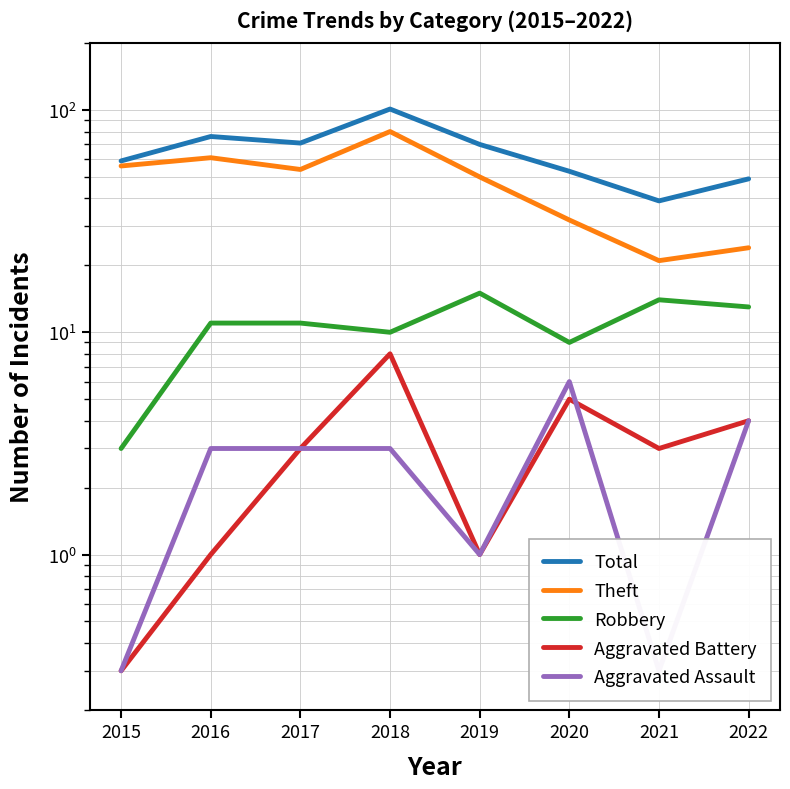

Reading left to right, list all the values displayed in this chart.

Total: 2015=59.0	2016=76.0	2017=71.0	2018=101.0	2019=70.0	2020=53.0	2021=39.0	2022=49.0
Theft: 2015=56.0	2016=61.0	2017=54.0	2018=80.0	2019=50.0	2020=32.0	2021=21.0	2022=24.0
Robbery: 2015=3.0	2016=11.0	2017=11.0	2018=10.0	2019=15.0	2020=9.0	2021=14.0	2022=13.0
Aggravated Battery: 2015=0.3	2016=1.0	2017=3.0	2018=8.0	2019=1.0	2020=5.0	2021=3.0	2022=4.0
Aggravated Assault: 2015=0.3	2016=3.0	2017=3.0	2018=3.0	2019=1.0	2020=6.0	2021=0.3	2022=4.0